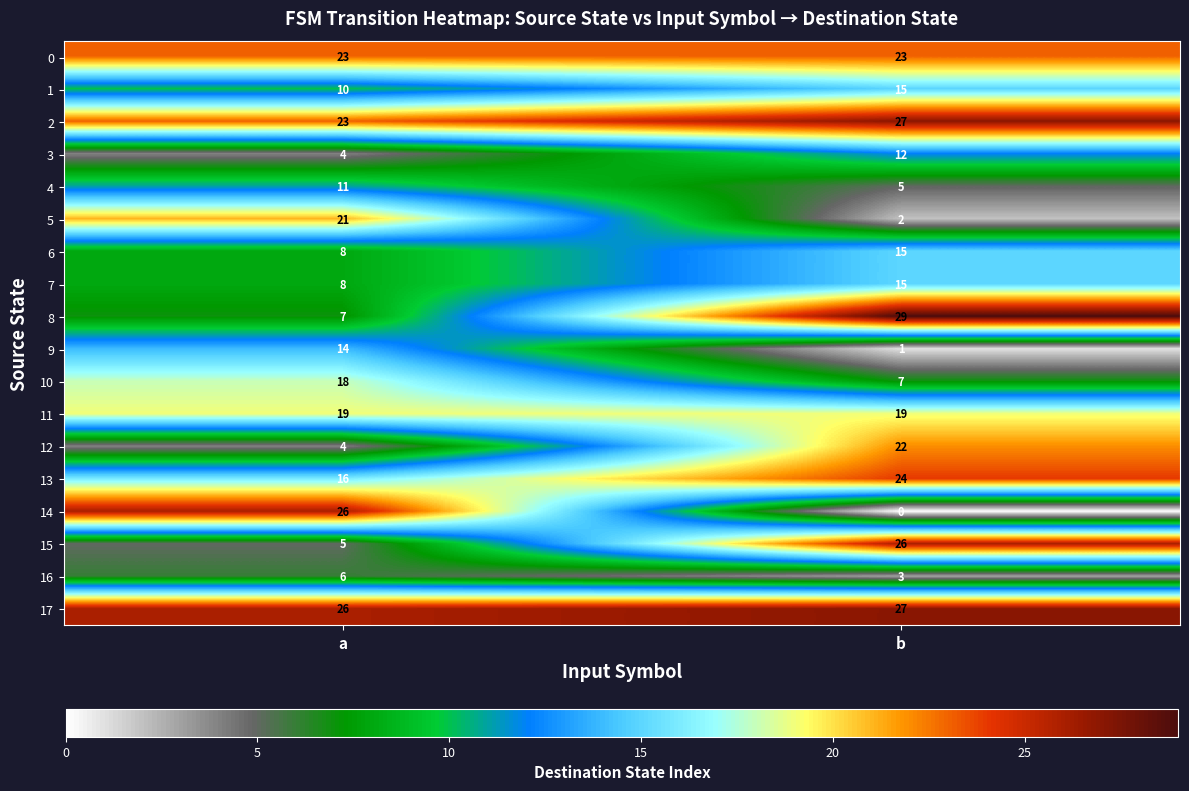

What is the approximate value of 13 at b?

24